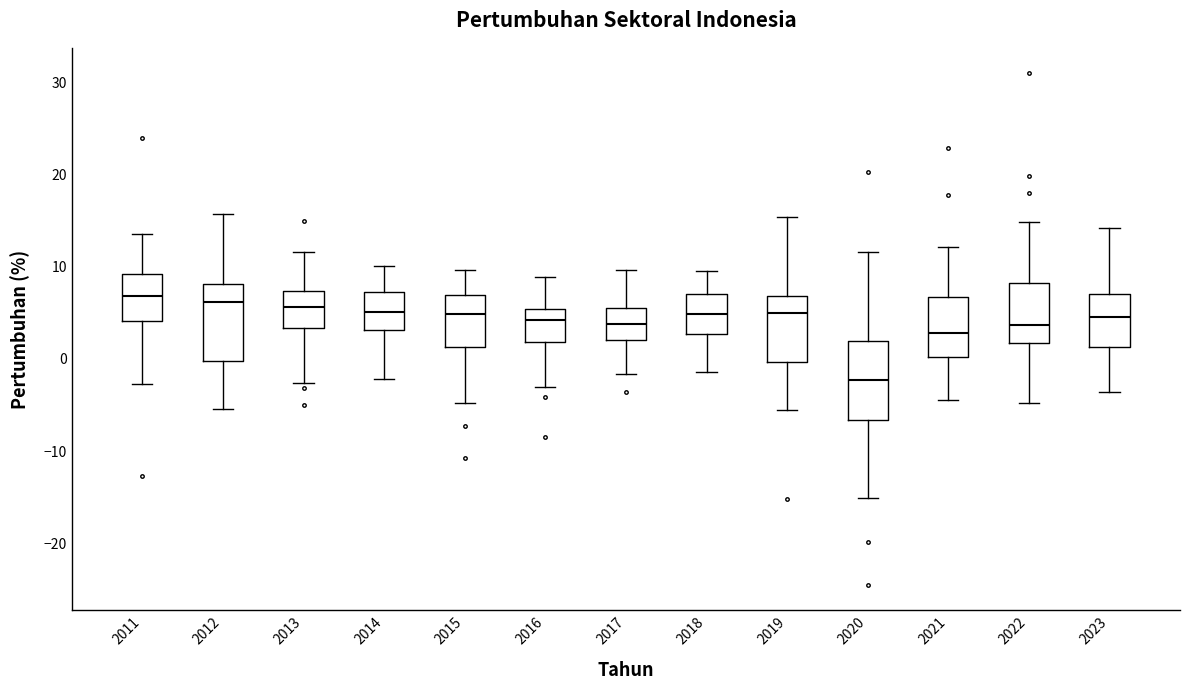

Reading left to right, read every box against the y-axis: the position of its median line, the range the box covers, and the ends of its whiskers. The values are not printed on the chart, so give them approximately, as read against the axis.

2011: median 7, box 4 to 9, whiskers -3 to 14
2012: median 6, box 0 to 8, whiskers -5 to 16
2013: median 6, box 3 to 7, whiskers -3 to 12
2014: median 5, box 3 to 7, whiskers -2 to 10
2015: median 5, box 1 to 7, whiskers -5 to 10
2016: median 4, box 2 to 5, whiskers -3 to 9
2017: median 4, box 2 to 6, whiskers -2 to 10
2018: median 5, box 3 to 7, whiskers -1 to 9
2019: median 5, box 0 to 7, whiskers -6 to 15
2020: median -2, box -7 to 2, whiskers -15 to 12
2021: median 3, box 0 to 7, whiskers -4 to 12
2022: median 4, box 2 to 8, whiskers -5 to 15
2023: median 5, box 1 to 7, whiskers -4 to 14